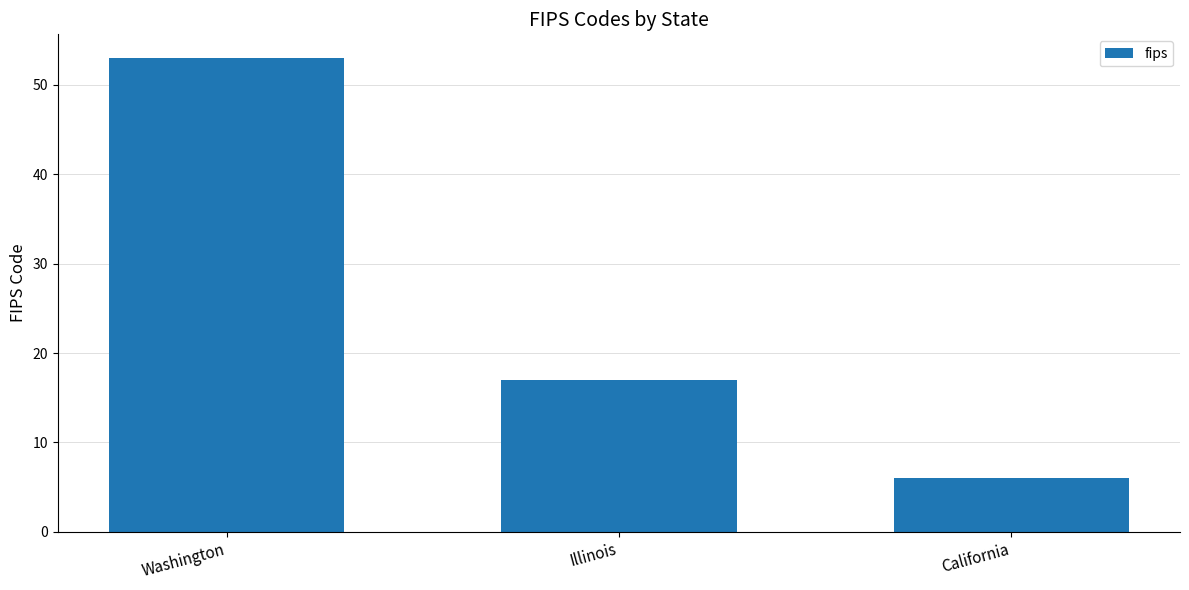

List the labels in order of value, smallest first.

California, Illinois, Washington